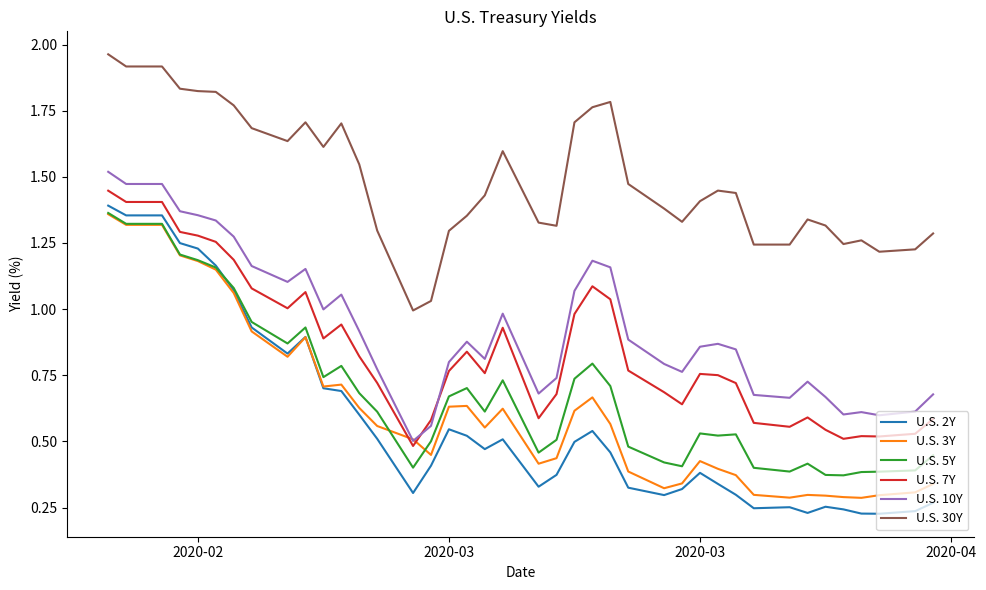

True or false: U.S. 10Y and U.S. 30Y cross at least once.

False